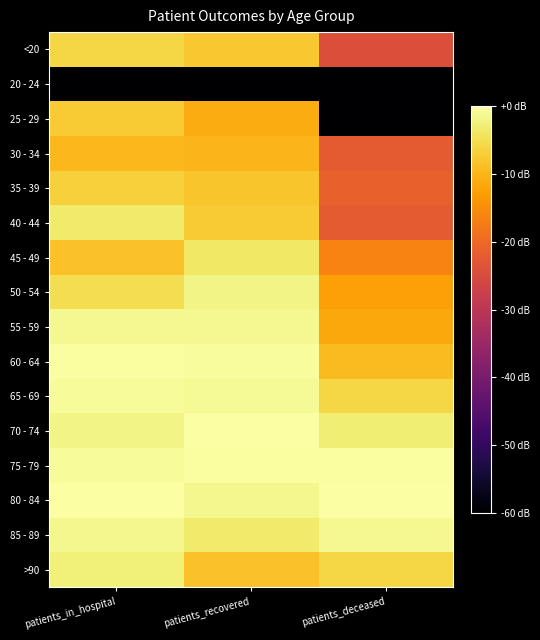

Which series has the largest range (max minus min)?

25 - 29